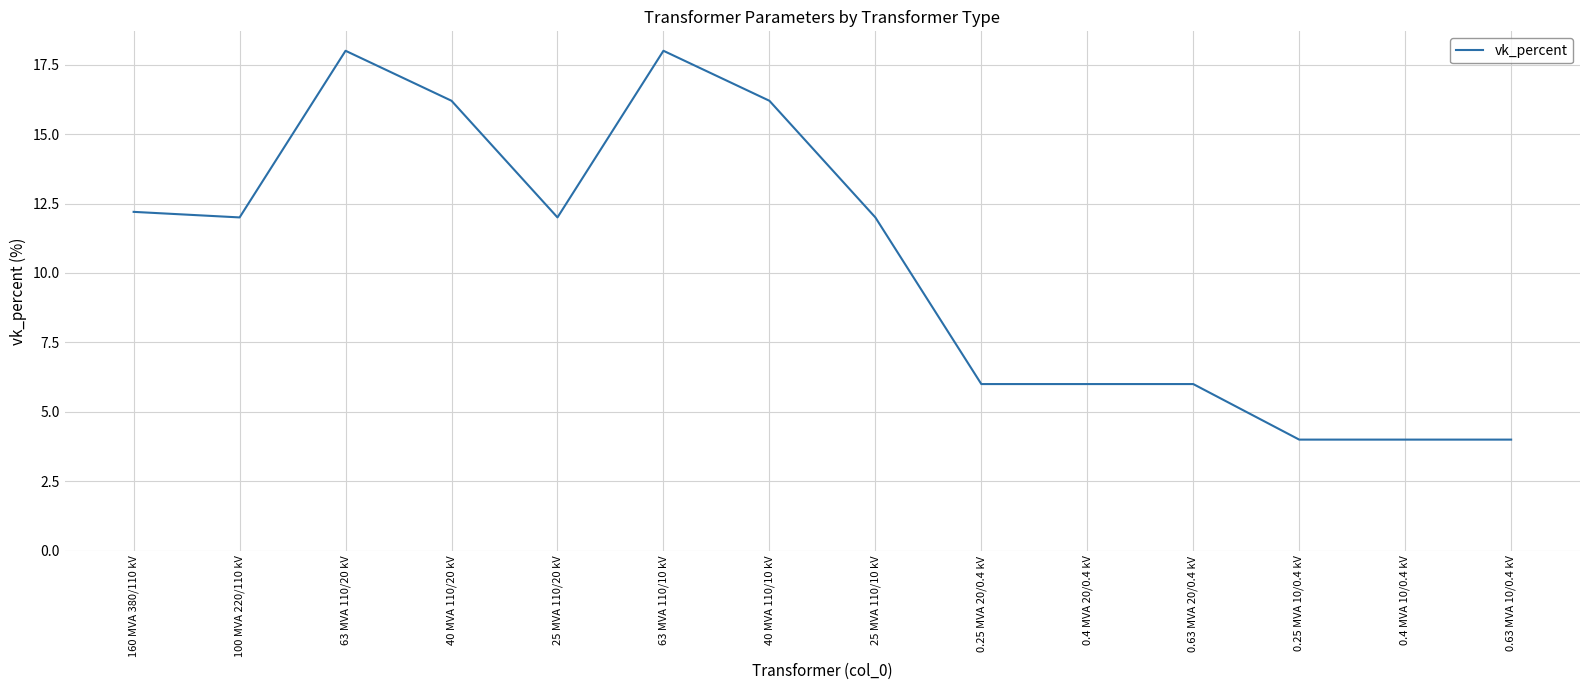

Reading right to left, extract all data points from this chart.

0.63 MVA 10/0.4 kV=4.0	0.4 MVA 10/0.4 kV=4.0	0.25 MVA 10/0.4 kV=4.0	0.63 MVA 20/0.4 kV=6.0	0.4 MVA 20/0.4 kV=6.0	0.25 MVA 20/0.4 kV=6.0	25 MVA 110/10 kV=12.0	40 MVA 110/10 kV=16.2	63 MVA 110/10 kV=18.0	25 MVA 110/20 kV=12.0	40 MVA 110/20 kV=16.2	63 MVA 110/20 kV=18.0	100 MVA 220/110 kV=12.0	160 MVA 380/110 kV=12.2